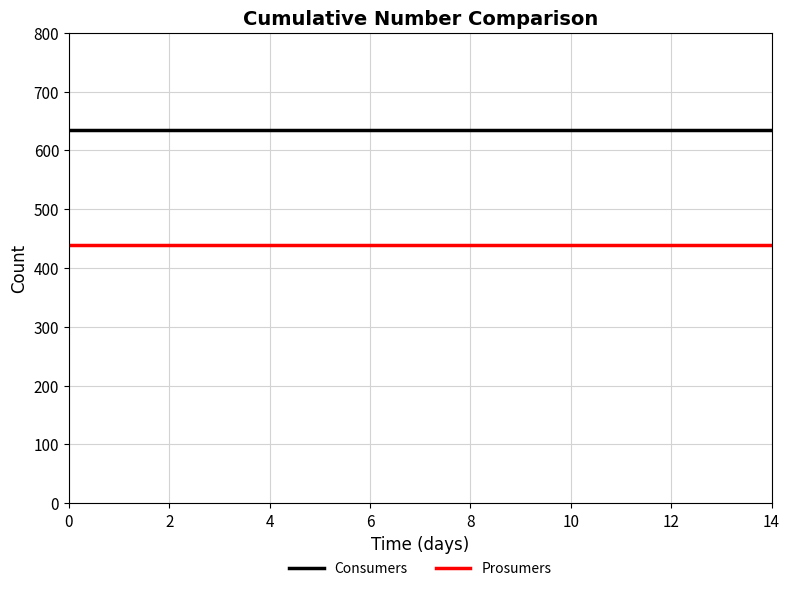

What are all the series names shown in the legend?

Consumers, Prosumers